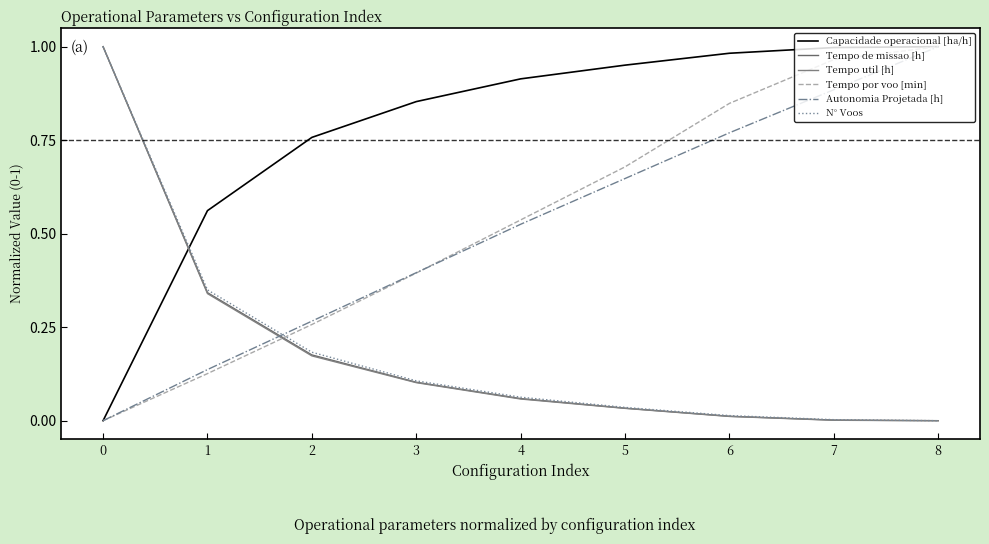

Between 3 and 1, which is larger?

3